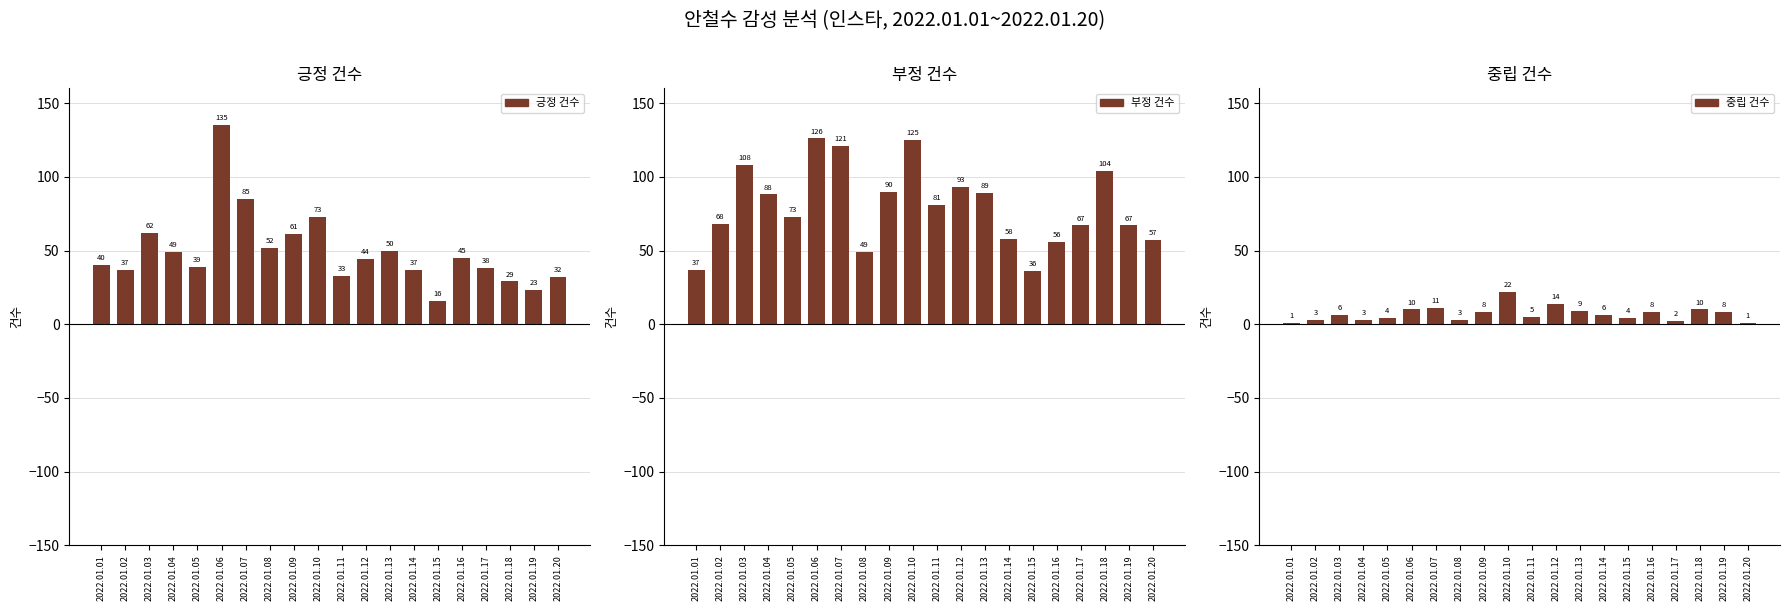

Reading left to right, what are all the values shown in this chart?

긍정 건수: 2022.01.01=40	2022.01.02=37	2022.01.03=62	2022.01.04=49	2022.01.05=39	2022.01.06=135	2022.01.07=85	2022.01.08=52	2022.01.09=61	2022.01.10=73	2022.01.11=33	2022.01.12=44	2022.01.13=50	2022.01.14=37	2022.01.15=16	2022.01.16=45	2022.01.17=38	2022.01.18=29	2022.01.19=23	2022.01.20=32
부정 건수: 2022.01.01=37	2022.01.02=68	2022.01.03=108	2022.01.04=88	2022.01.05=73	2022.01.06=126	2022.01.07=121	2022.01.08=49	2022.01.09=90	2022.01.10=125	2022.01.11=81	2022.01.12=93	2022.01.13=89	2022.01.14=58	2022.01.15=36	2022.01.16=56	2022.01.17=67	2022.01.18=104	2022.01.19=67	2022.01.20=57
중립 건수: 2022.01.01=1	2022.01.02=3	2022.01.03=6	2022.01.04=3	2022.01.05=4	2022.01.06=10	2022.01.07=11	2022.01.08=3	2022.01.09=8	2022.01.10=22	2022.01.11=5	2022.01.12=14	2022.01.13=9	2022.01.14=6	2022.01.15=4	2022.01.16=8	2022.01.17=2	2022.01.18=10	2022.01.19=8	2022.01.20=1